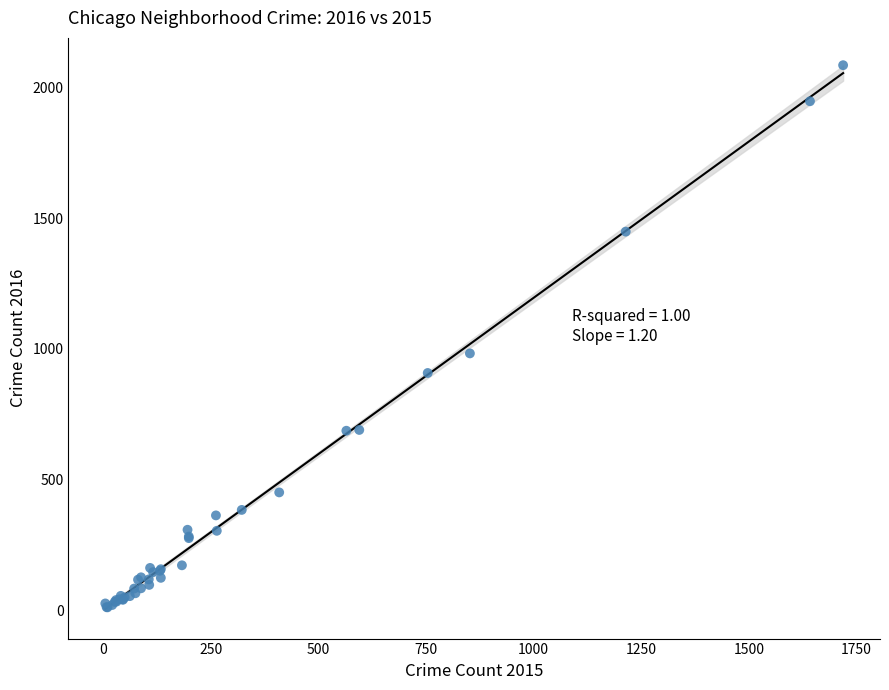

What Y value in the scatter plot is closest to 1048?

983